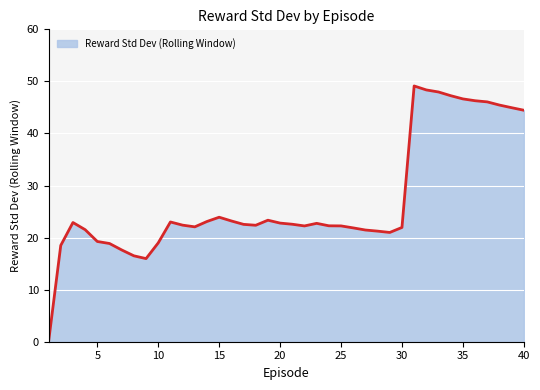

True or false: there are more than 0 points higher than both neighbors.

True